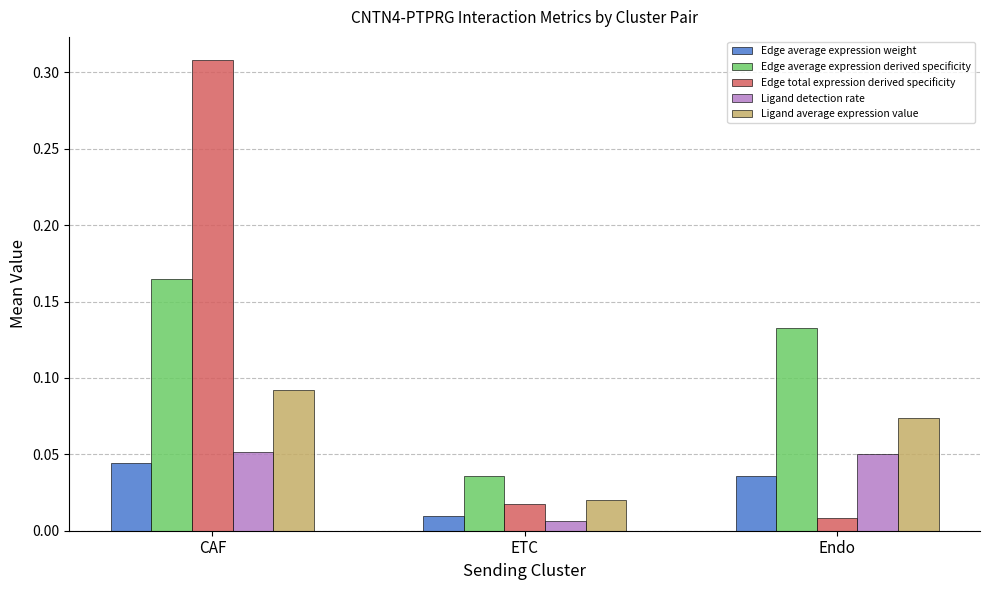

At which label is Edge total expression derived specificity closest to 0?

Endo